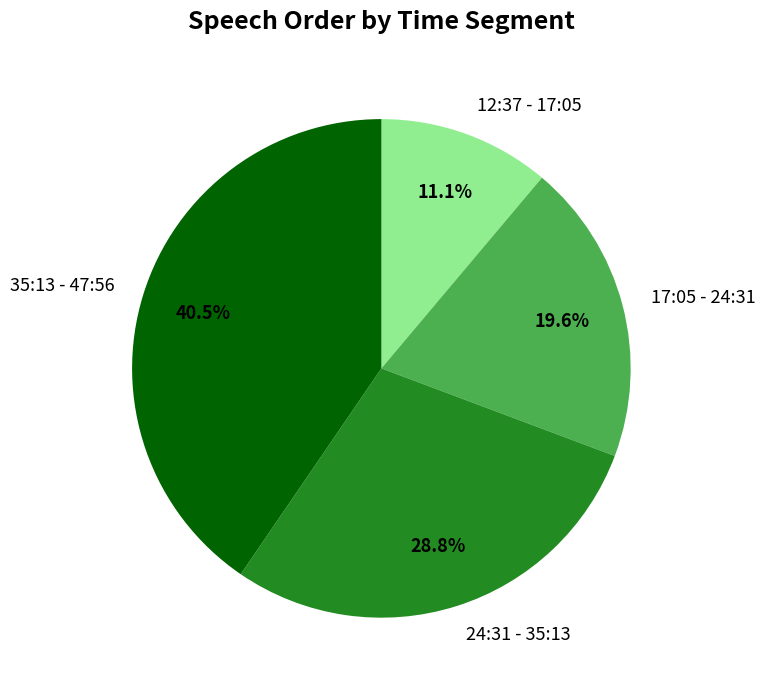

Which has a higher value, 24:31 - 35:13 or 35:13 - 47:56?

35:13 - 47:56